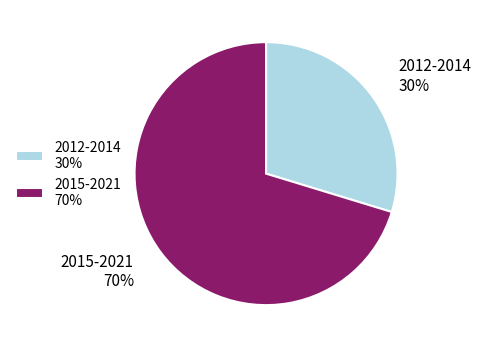

To the nearest percent, what is the average slice percentage?

50%